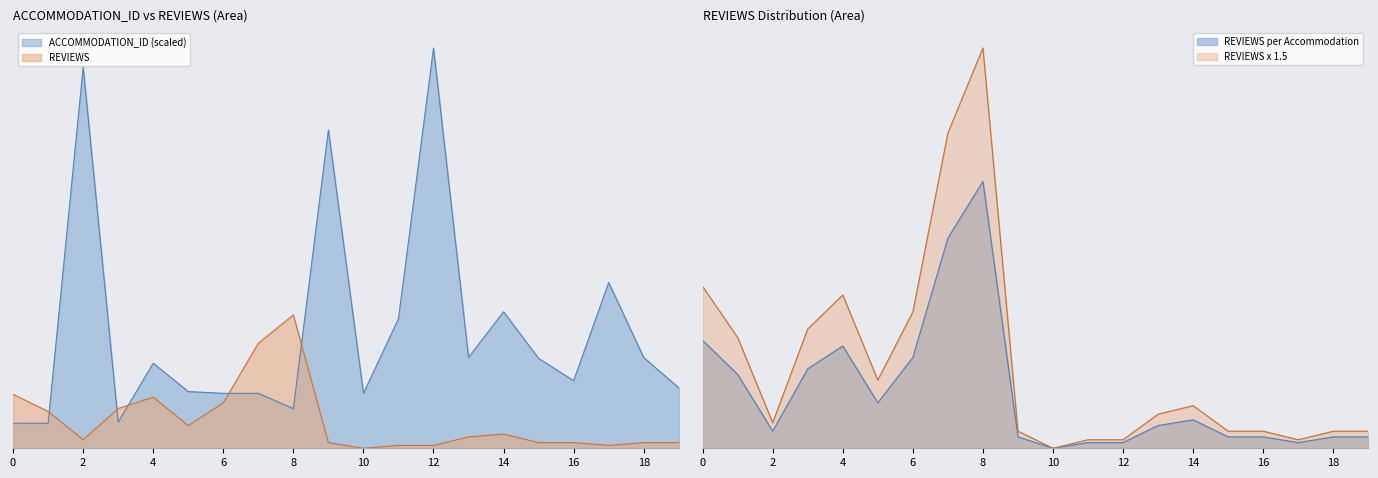

Reading left to right, list all the values displayed in this chart.

ACCOMMODATION_ID: 8.8	8.8	134.2	9.2	30.0	20.0	19.4	19.4	14.0	112.1	19.4	45.7	141.0	32.0	48.1	31.7	23.8	58.4	32.0	21.3
REVIEWS: 19.0	13.0	3.0	14.0	18.0	8.0	16.0	37.0	47.0	2.0	0.0	1.0	1.0	4.0	5.0	2.0	2.0	1.0	2.0	2.0